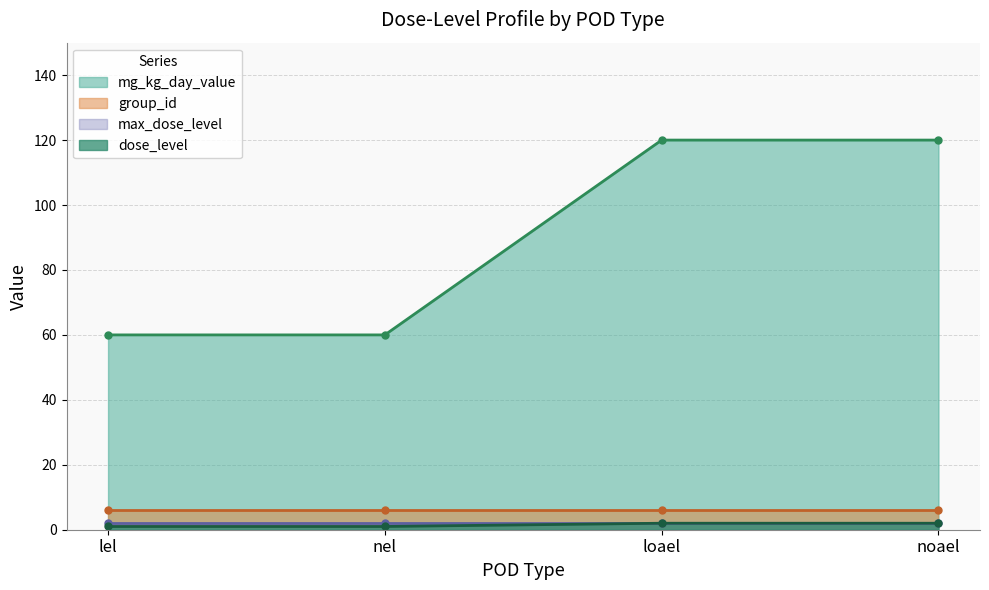

True or false: dose_level has a value of 1 at noael.

False